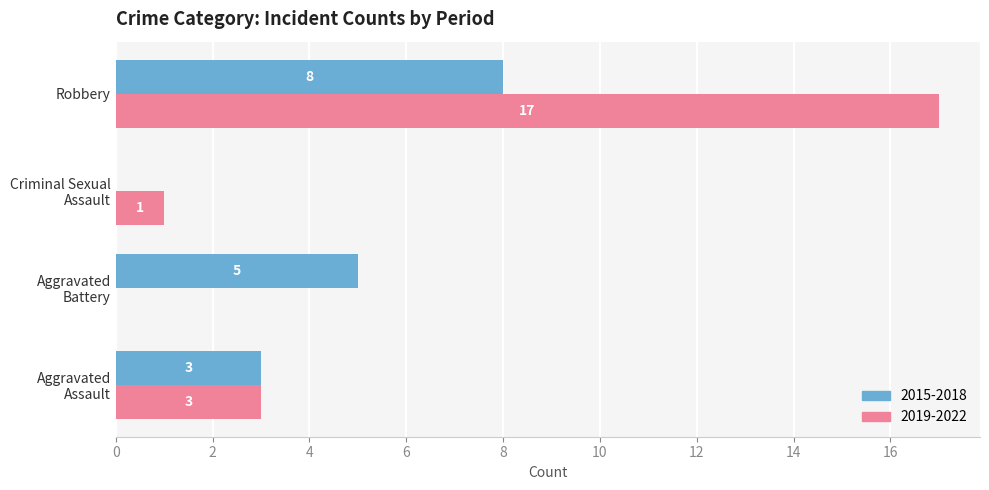

What is the sum of all 2019-2022 values?

21